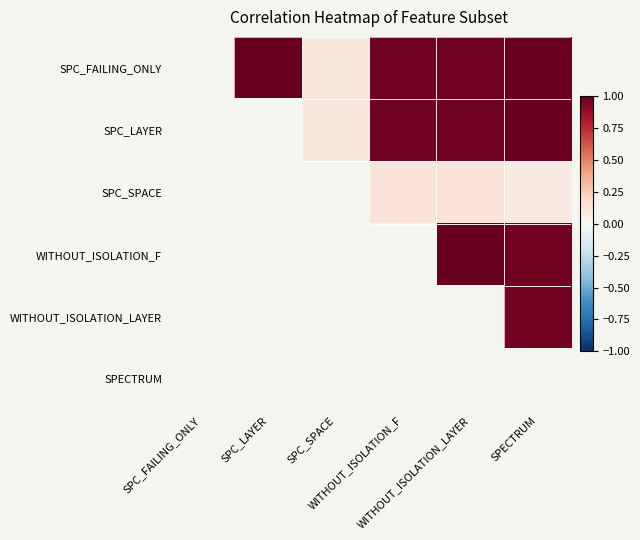

List the series in order of their overall mean, highest first.

SPC_FAILING_ONLY, SPC_LAYER, SPC_SPACE, WITHOUT_ISOLATION_F, WITHOUT_ISOLATION_LAYER, SPECTRUM